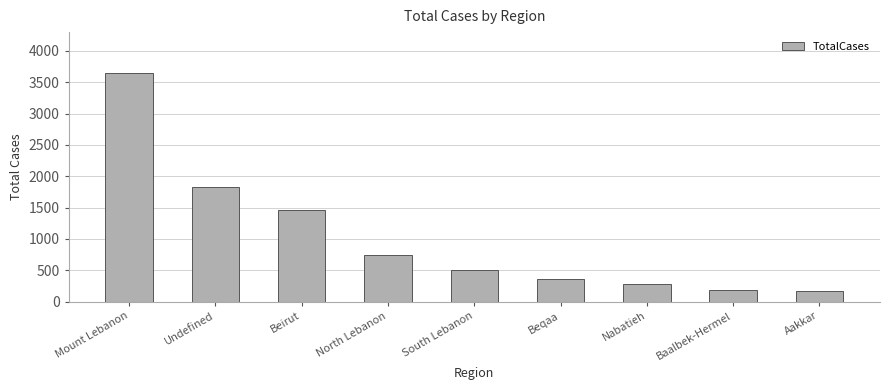

What is the difference between the maximum and minimum values?

3476